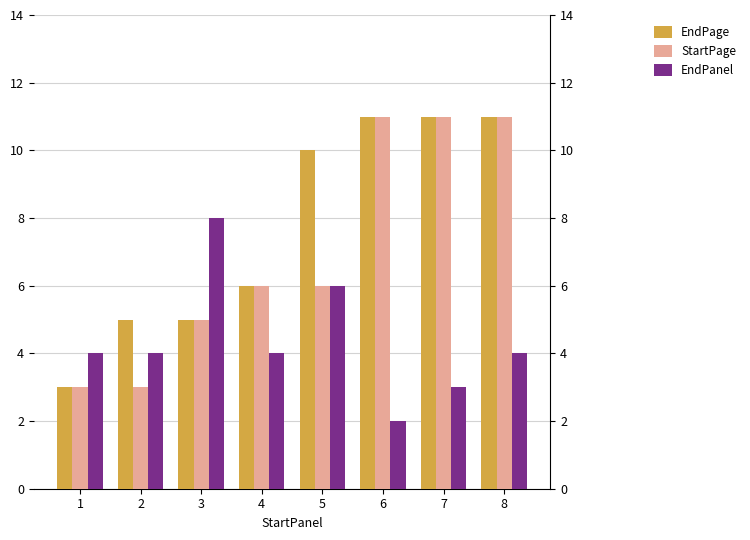

What is the value of the StartPage bar at the 6th from the left?

11